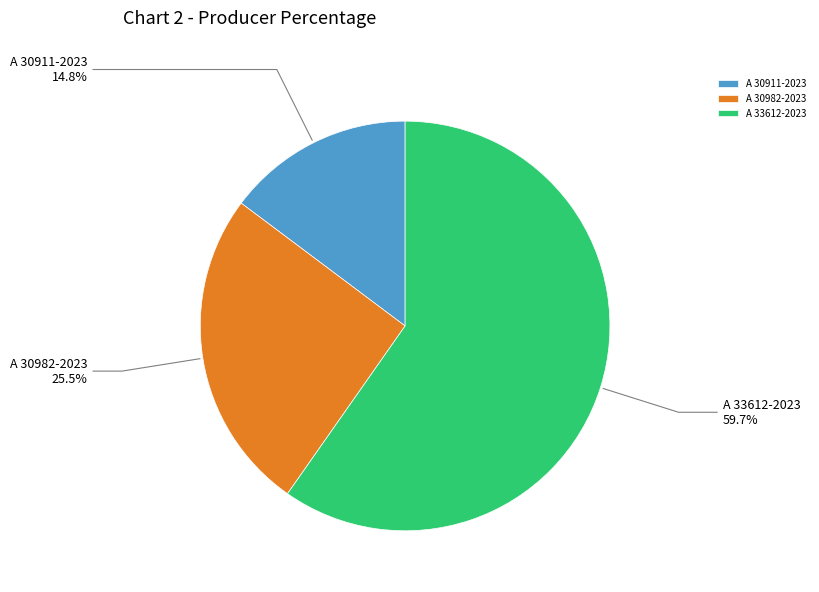

True or false: A 30911-2023 accounts for 6% of the total.

False